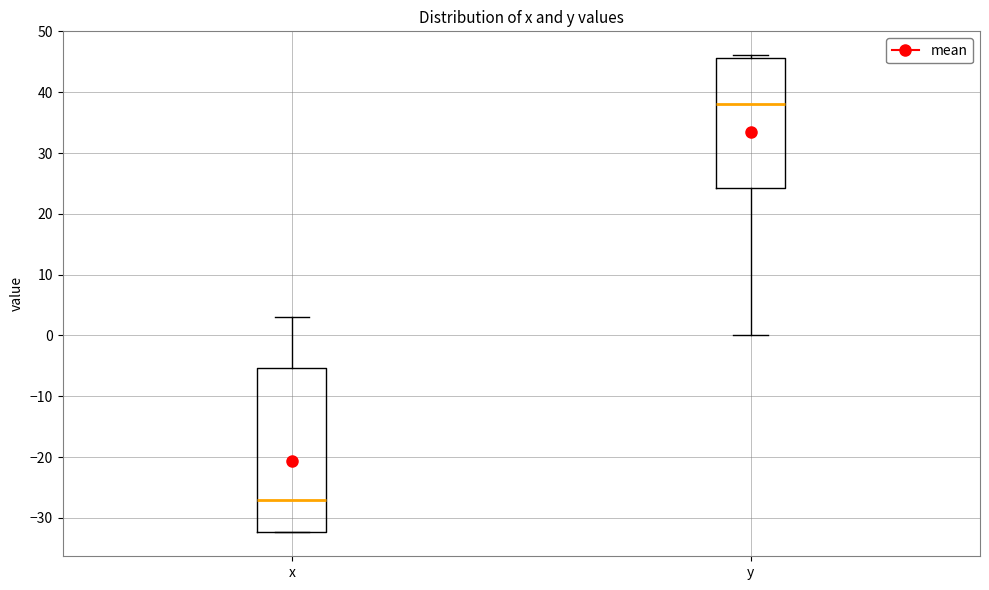

Reading left to right, read every box against the y-axis: the position of its median line, the range the box covers, and the ends of its whiskers. The values are not printed on the chart, so give them approximately, as read against the axis.

x: median -27, box -32 to -5, whiskers -32 to 3
y: median 38, box 24 to 46, whiskers 0 to 46 (just above the box's upper edge)